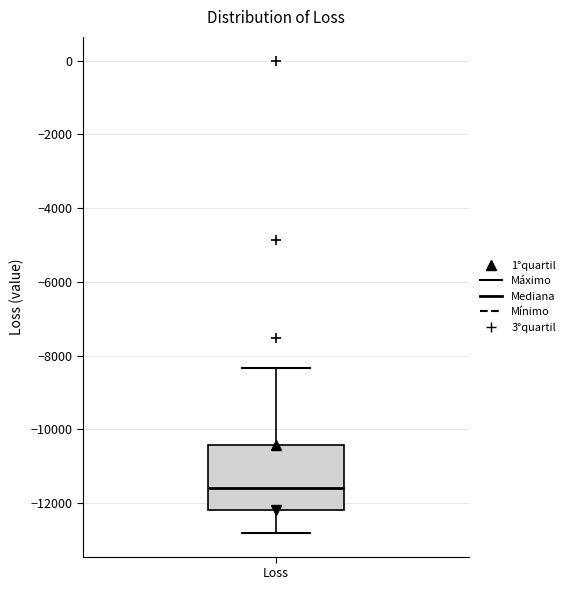

Transcribe this box plot: give where the median line is, the range the box spans, and where the two whiskers end, as read against the y-axis. The values are not printed on the chart, so give them approximately, as read against the axis.

median -11600, box -12200 to -10400, whiskers -12800 to -8400